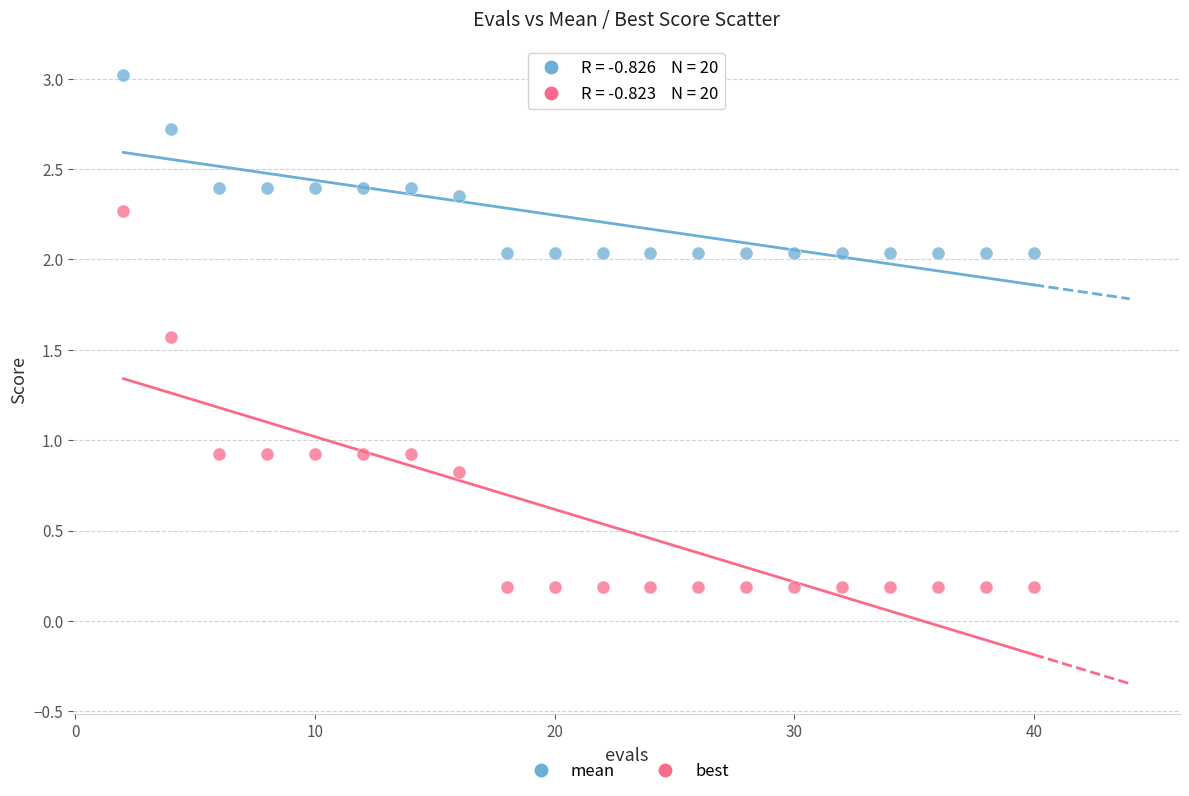

What is the X range (max minus min) for the scatter plot?

38.0